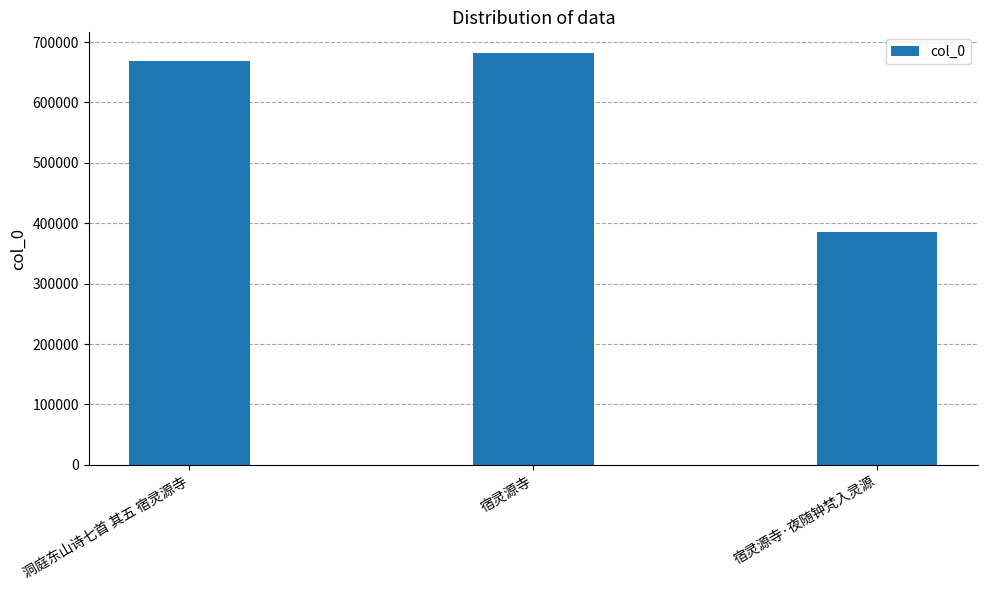

Reading left to right, transcribe all the data shown in this chart.

洞庭东山诗七首 其五 宿灵源寺=668163	宿灵源寺=681945	宿灵源寺·夜随钟梵入灵源=385126